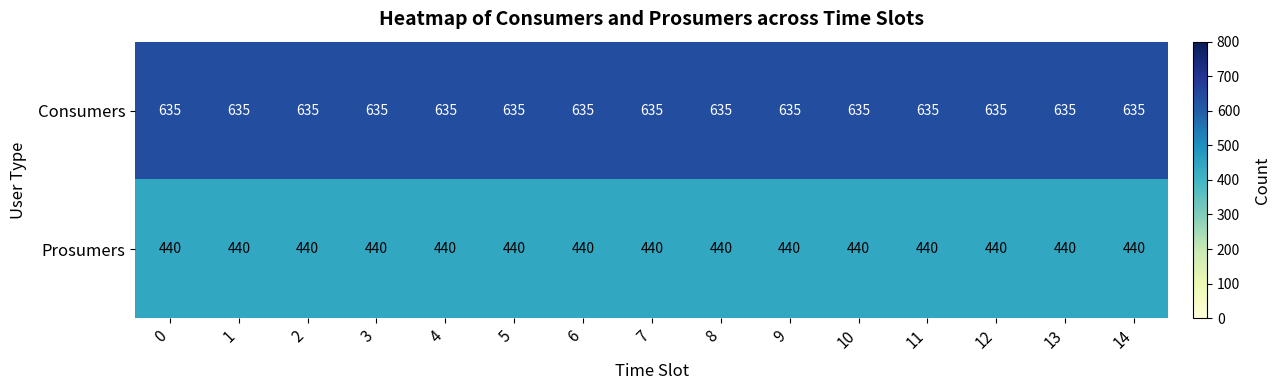

Is it true that Consumers equals 379 at 9?

False